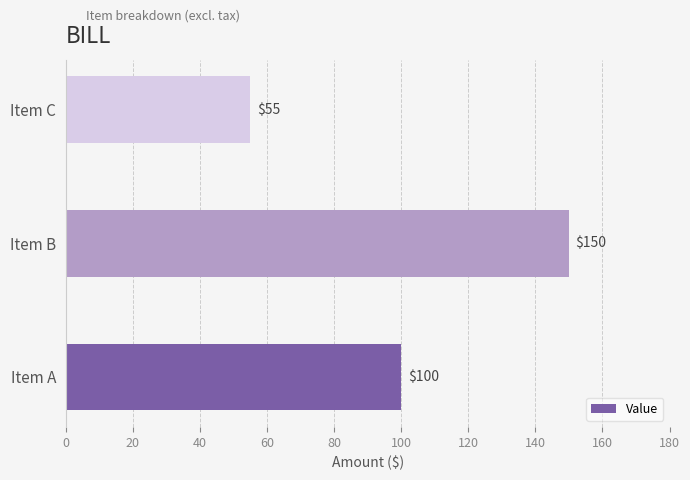

The chart shows a value of 55 at Item C. True or false?

True